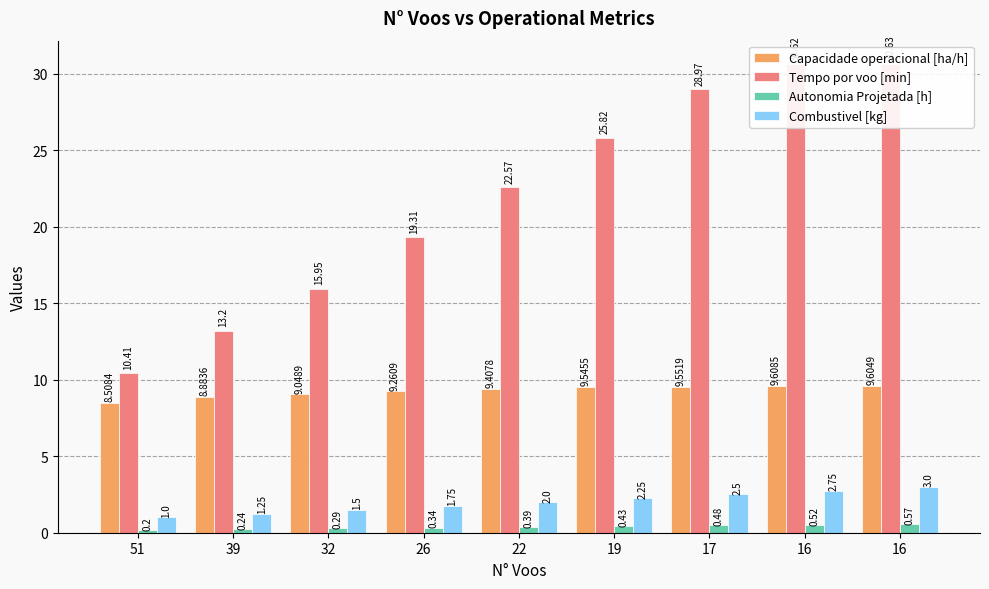

True or false: Tempo por voo [min] has a value of 30.6 at 16.

True